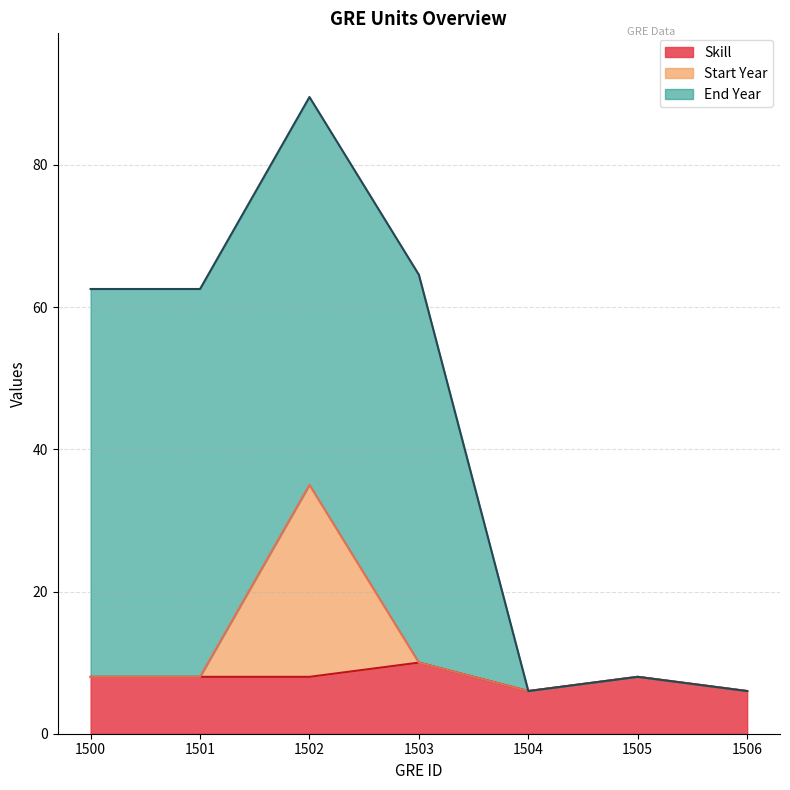

What is the average value of the Skill series?

7.7